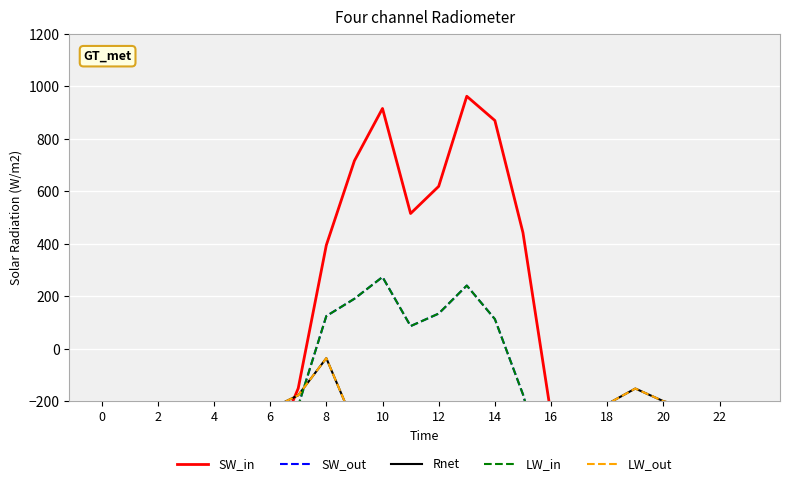

Does the chart display data point markers on the line(s)?

No